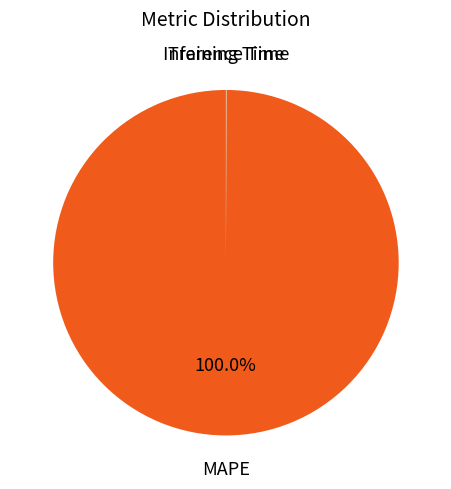

Is there a majority slice in this chart?

Yes